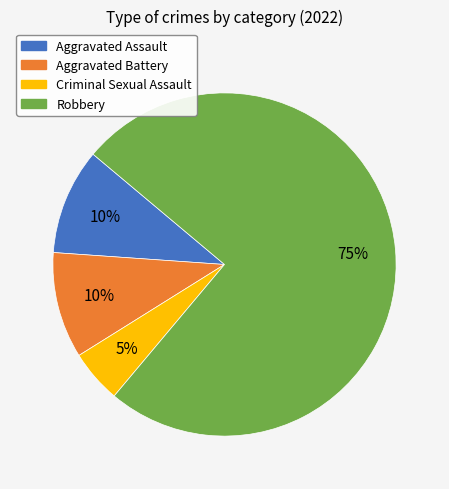

What percentage is the Aggravated Assault slice, to the nearest percent?

10%